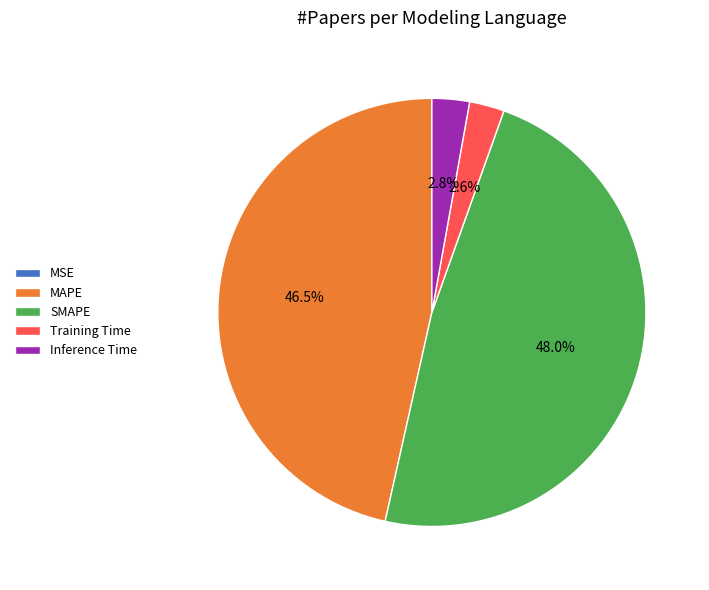

Does any single category account for the majority?

No